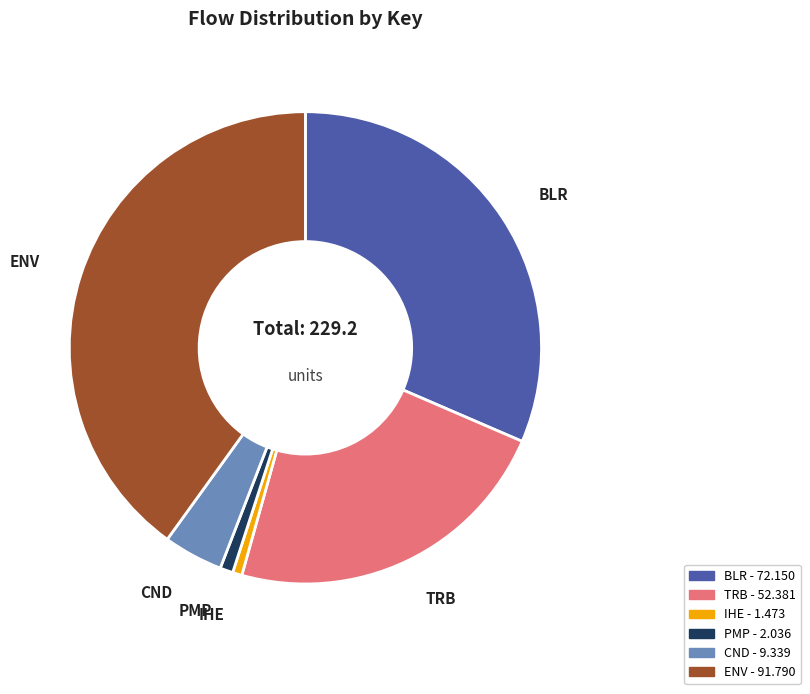

How many segments does this pie chart have?

6